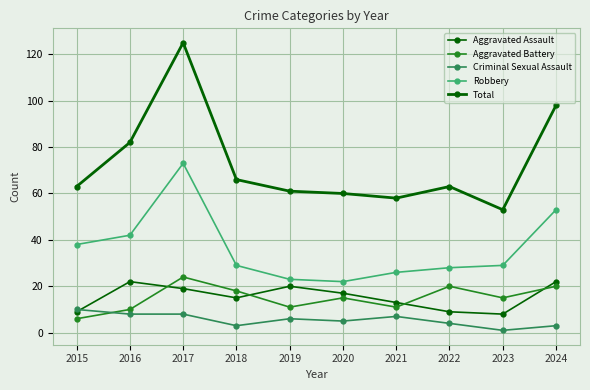

What is the maximum value shown in the chart?

125